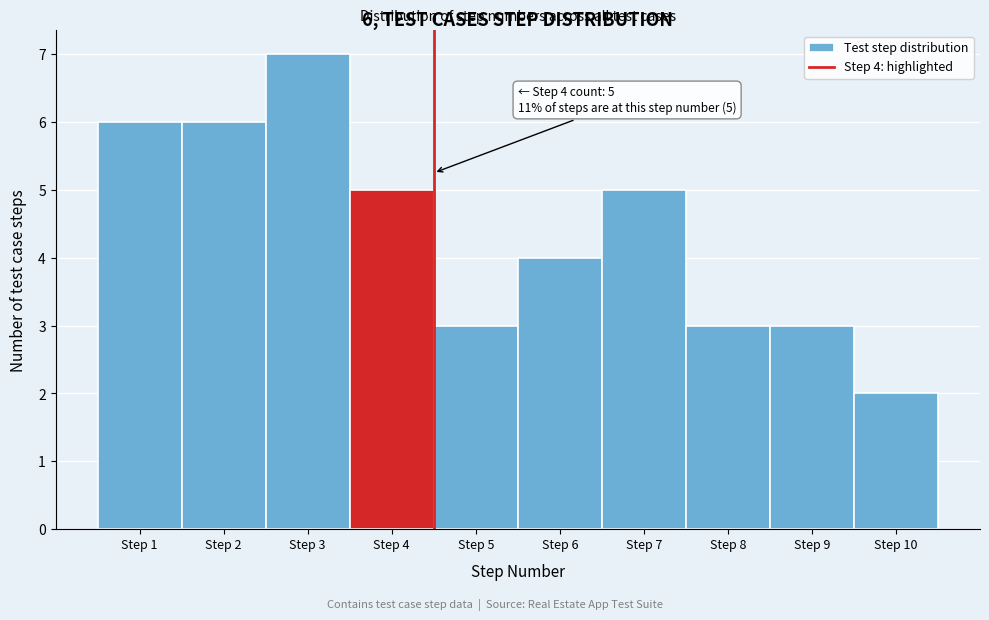

Over which range of the x-axis is the bar tallest?

2.5 to 3.5